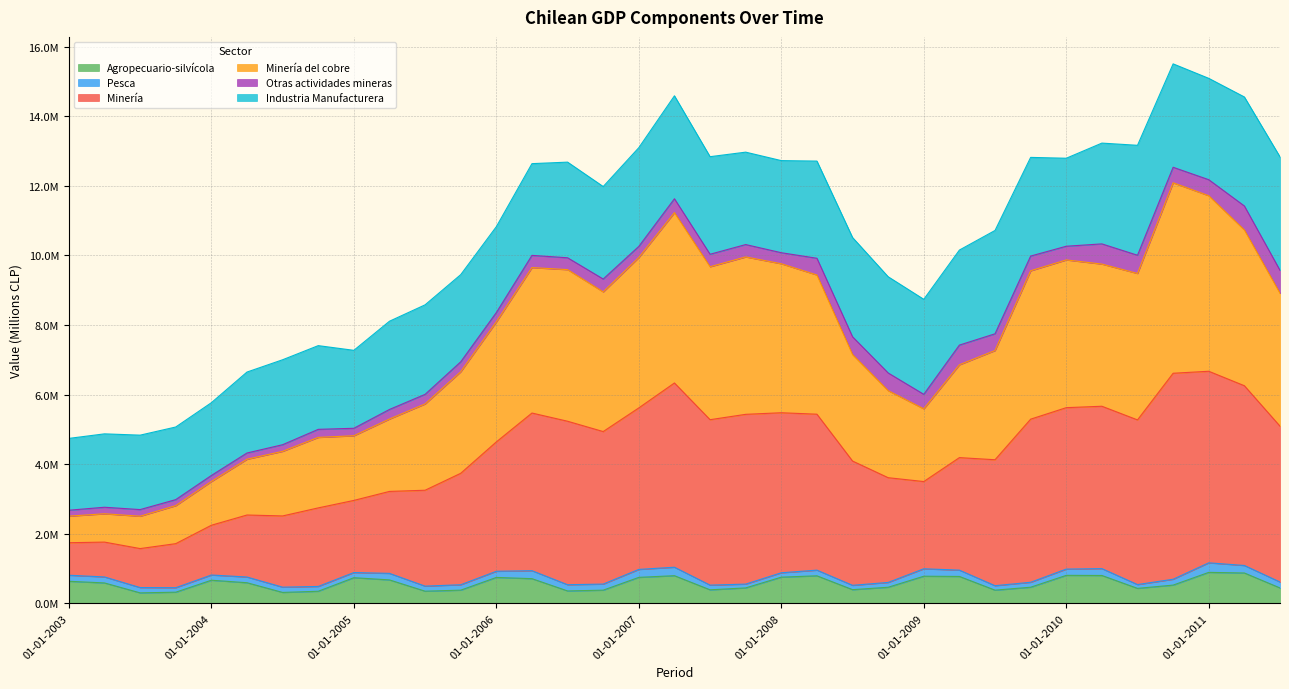

At which label is Agropecuario-silvícola closest to 595666?

01-04-2004